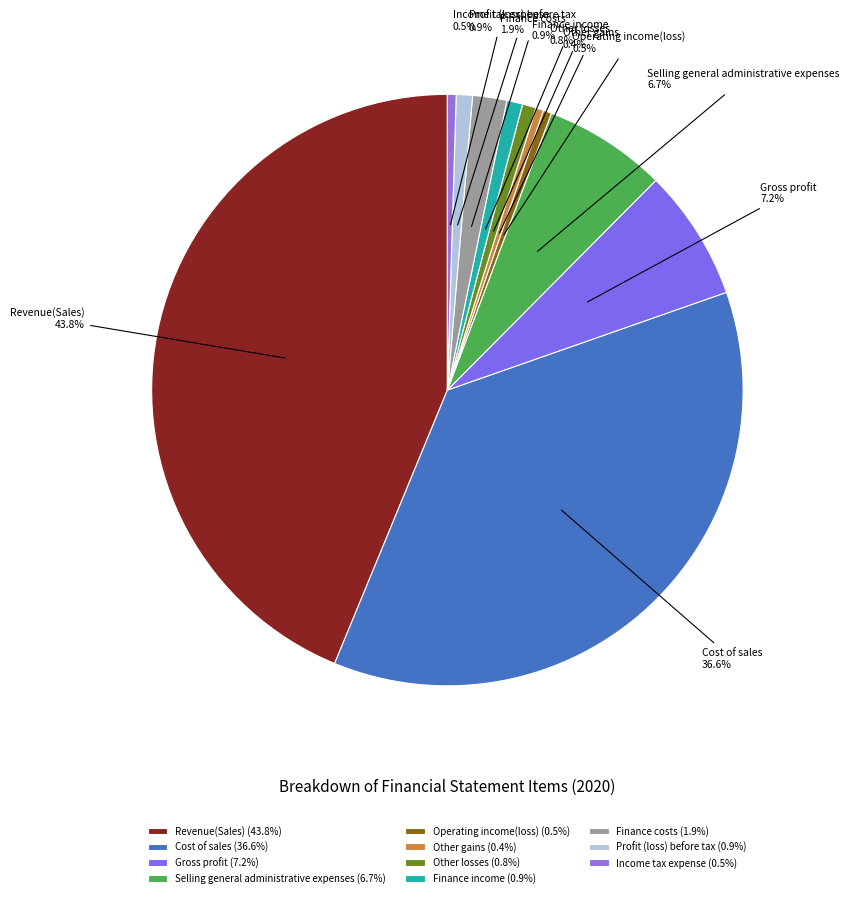

Is there a majority slice in this chart?

No